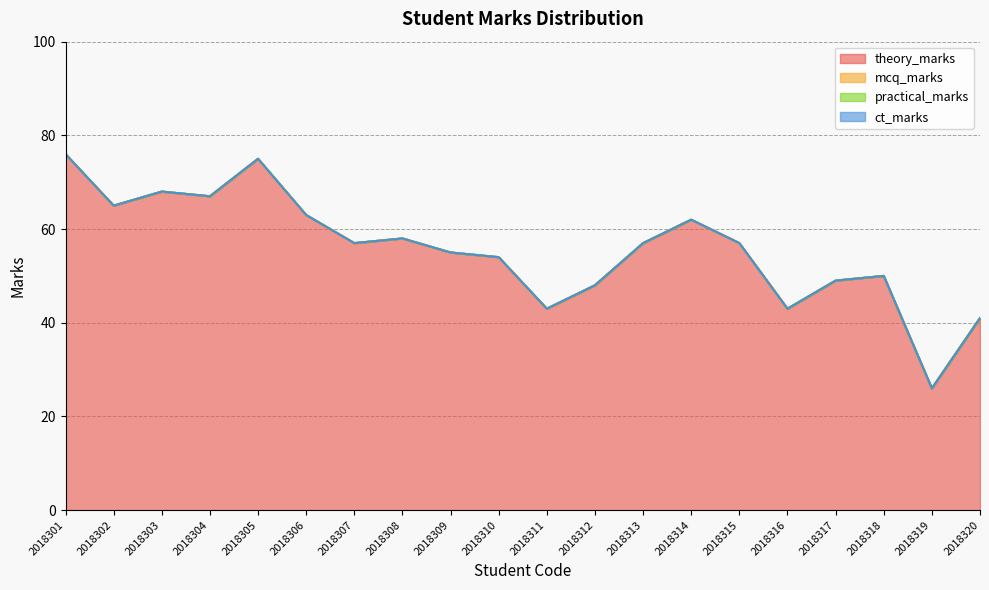

True or false: ct_marks and theory_marks intersect in this chart.

False